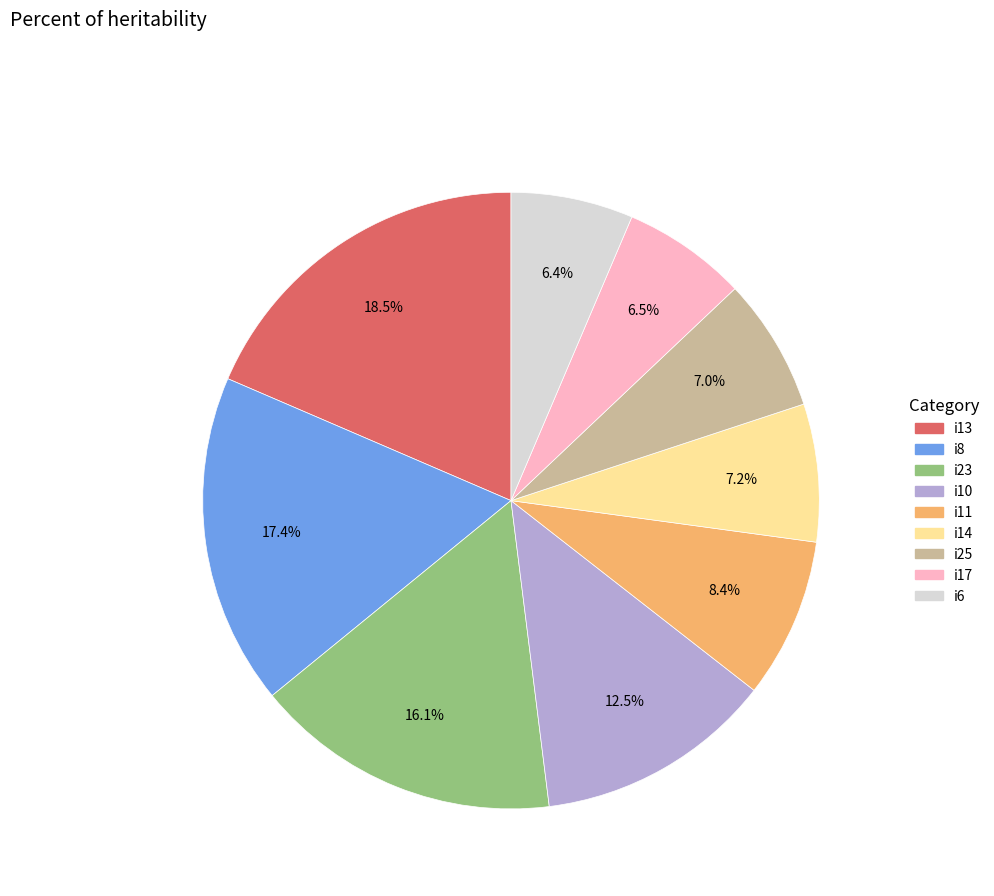

Is there any slice that represents more than half of the pie?

No